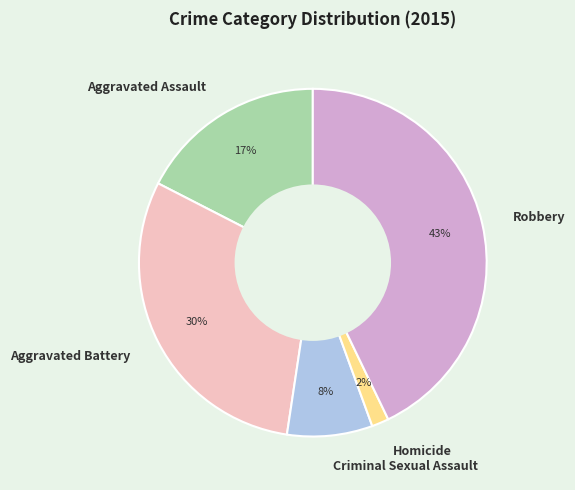

To the nearest percent, what portion does Criminal Sexual Assault represent?

8%